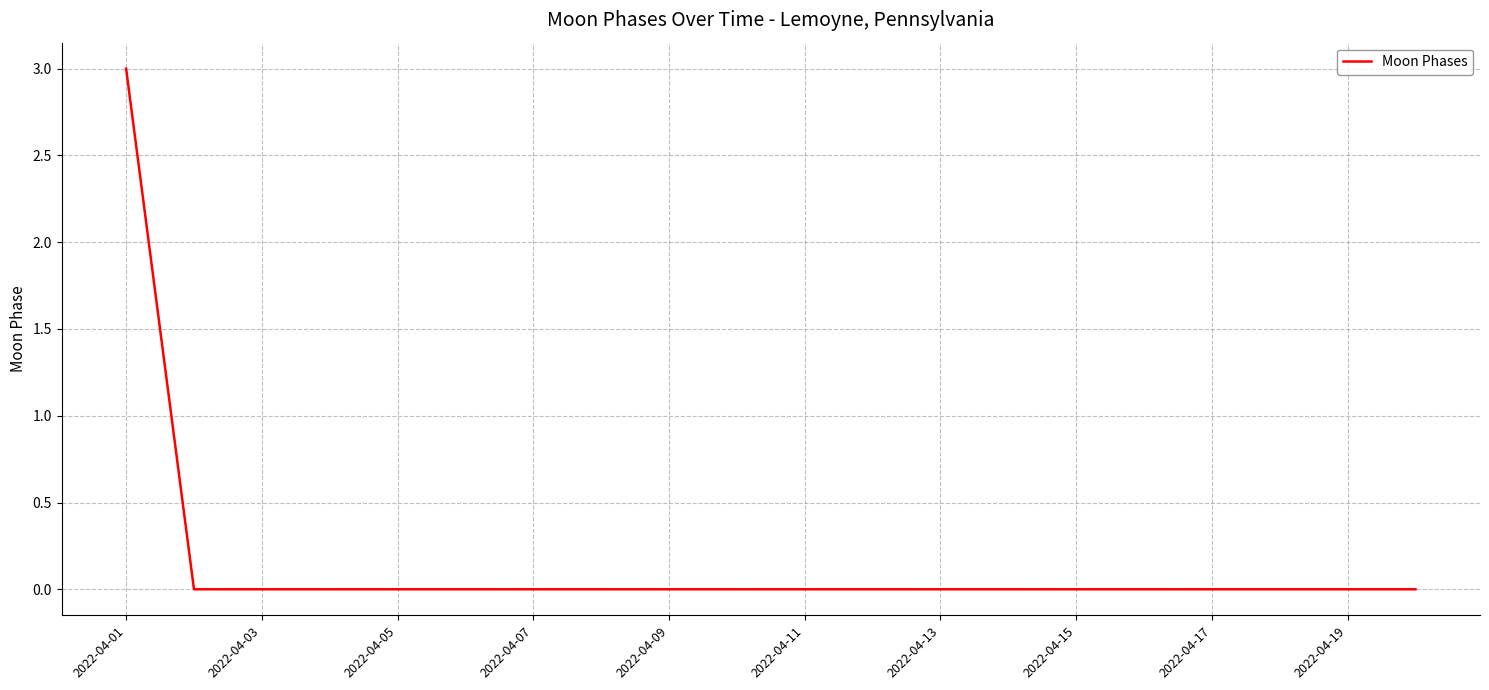

What is the difference between the maximum and minimum values?

3